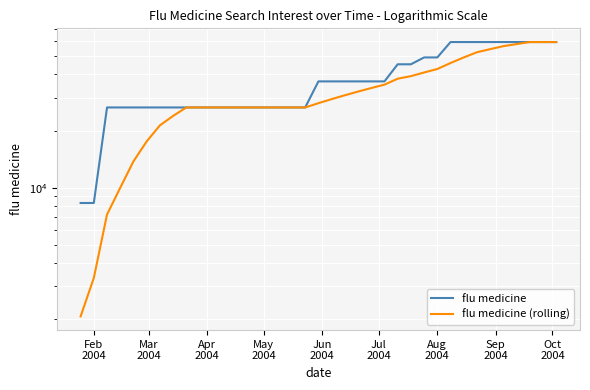

True or false: flu medicine (rolling) and flu medicine cross at least once.

False